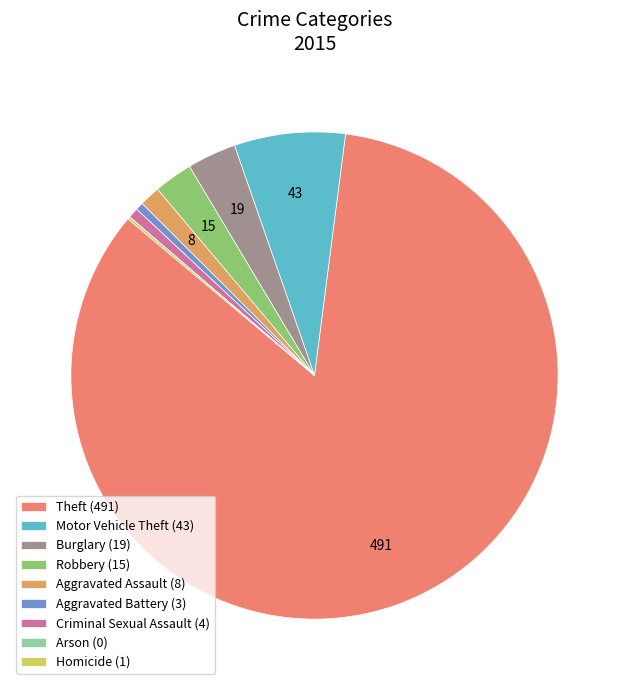

Count the number of slices in the pie.

9